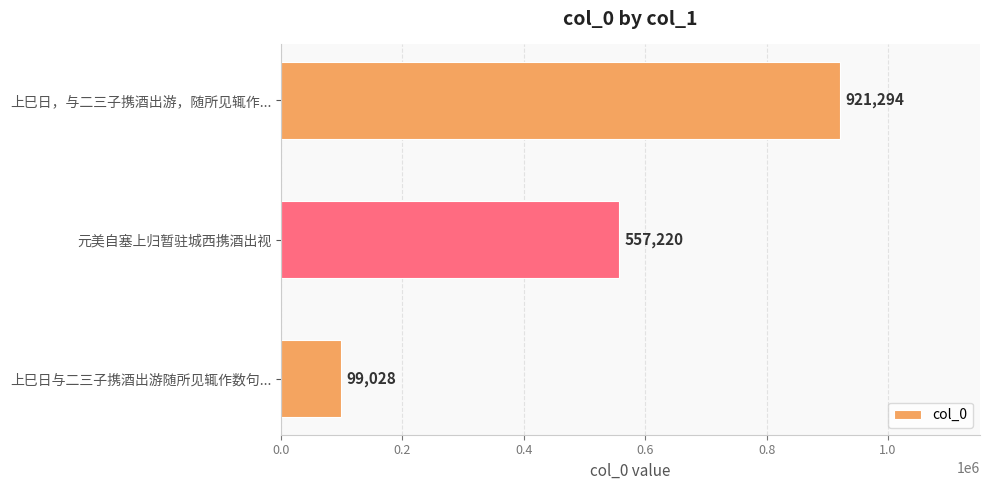

Which has a higher value, 上巳日与二三子携酒出游随所见辄作数句... or 元美自塞上归暂驻城西携酒出视?

元美自塞上归暂驻城西携酒出视